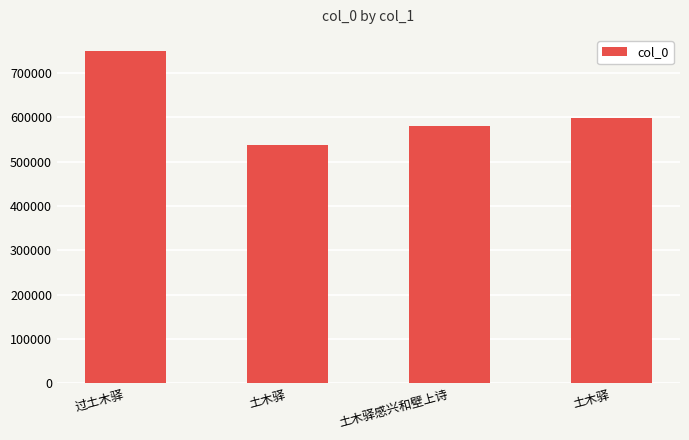

Reading left to right, list all the values displayed in this chart.

748330	538449	579973	598788